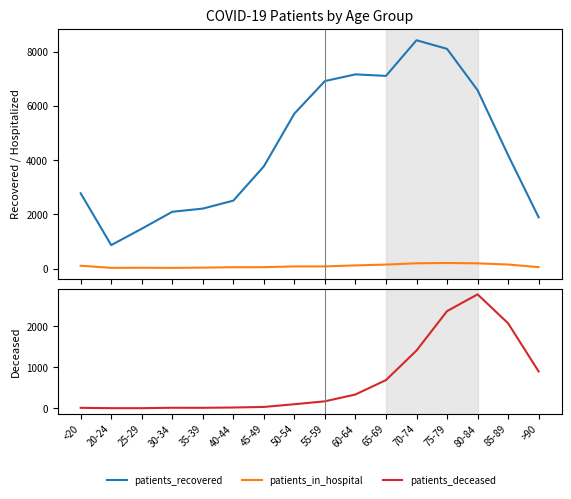

What are all the series names shown in the legend?

patients_recovered, patients_in_hospital, patients_deceased